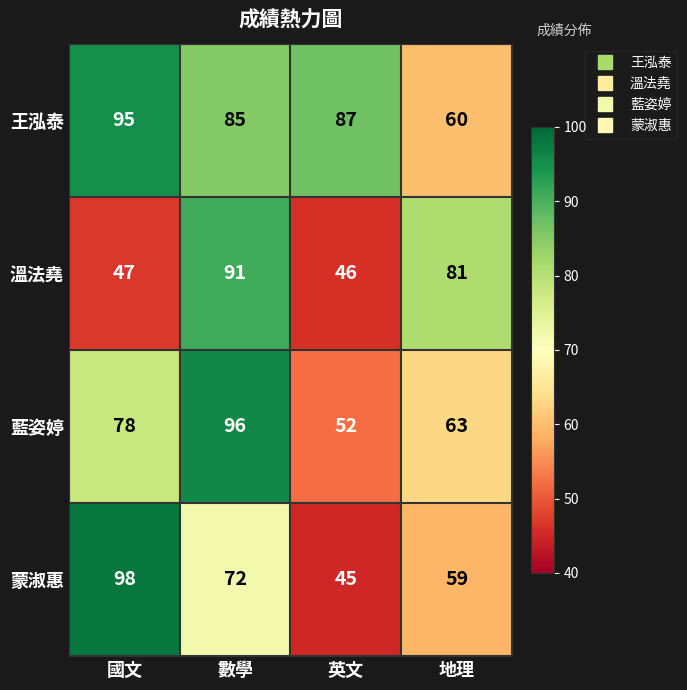

True or false: 藍姿婷 has a value of 30 at 地理.

False